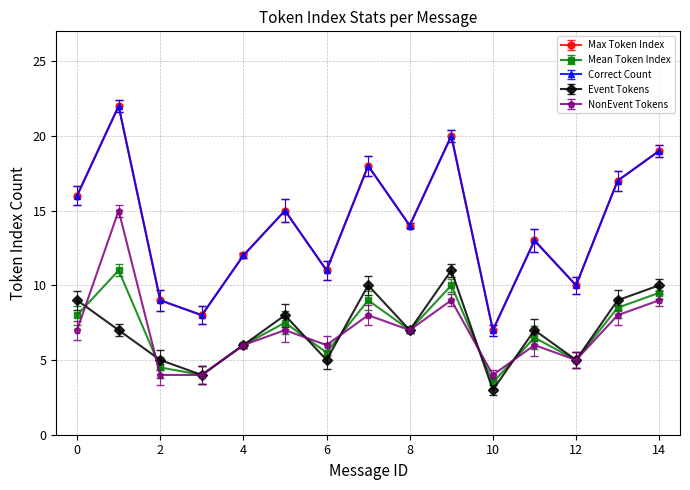

Is this an area chart (filled region under the line)?

No